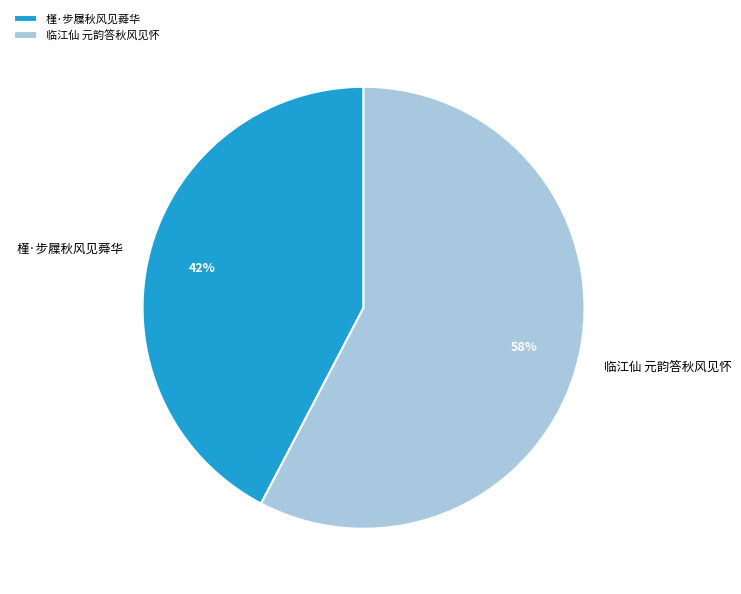

Which slice is the largest?

临江仙 元韵答秋风见怀